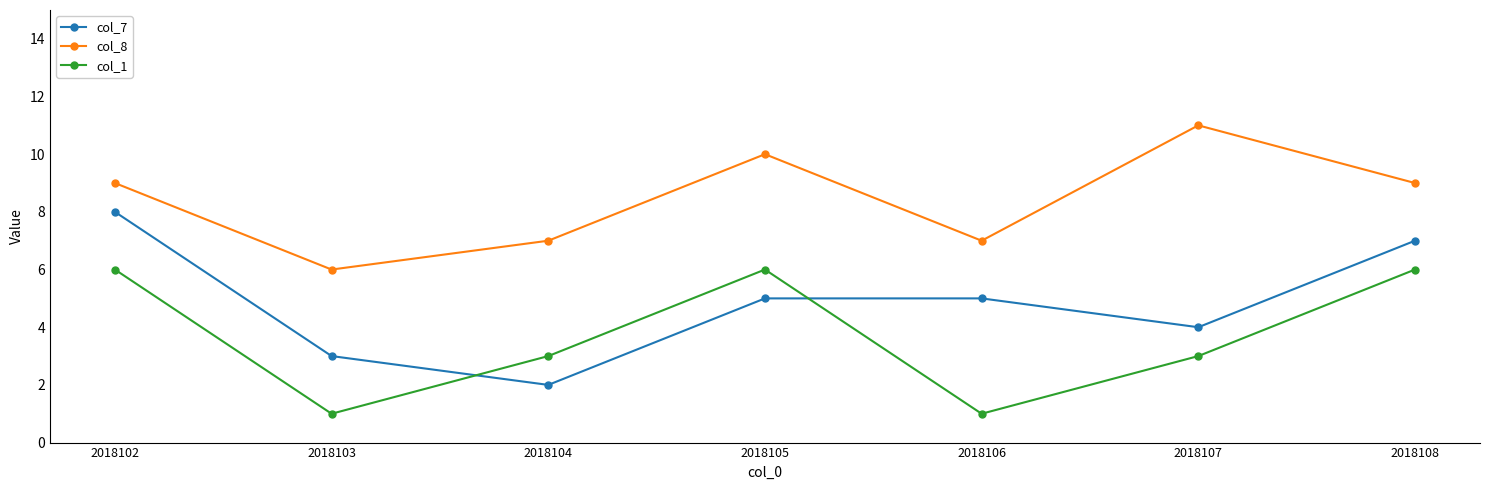

What is the difference between the highest and lowest values at 2018108?

3